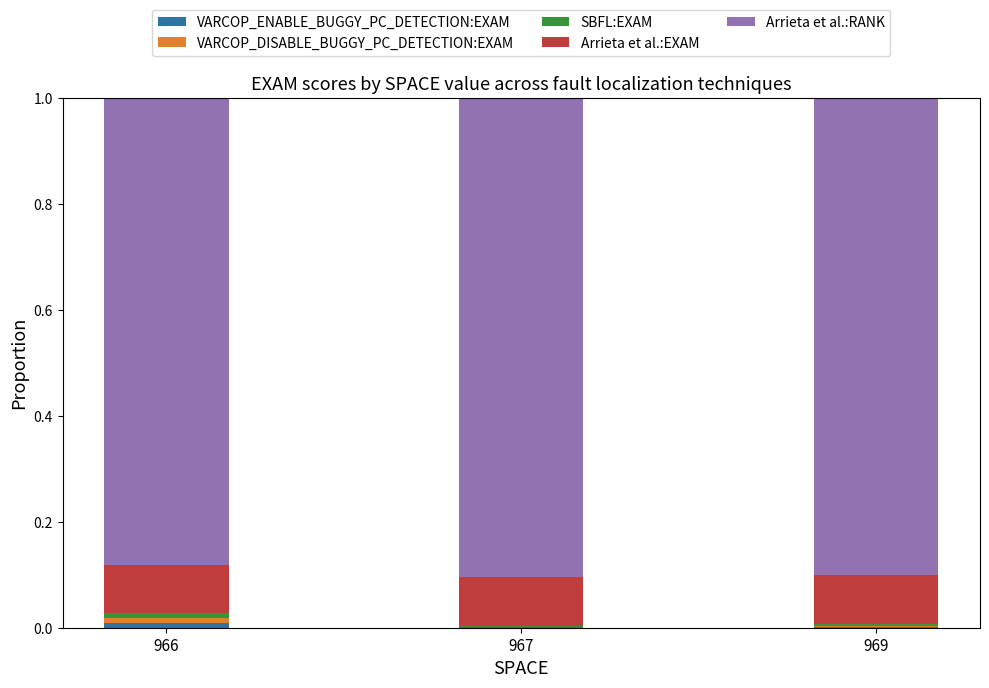

How many distinct data groups are displayed?

5